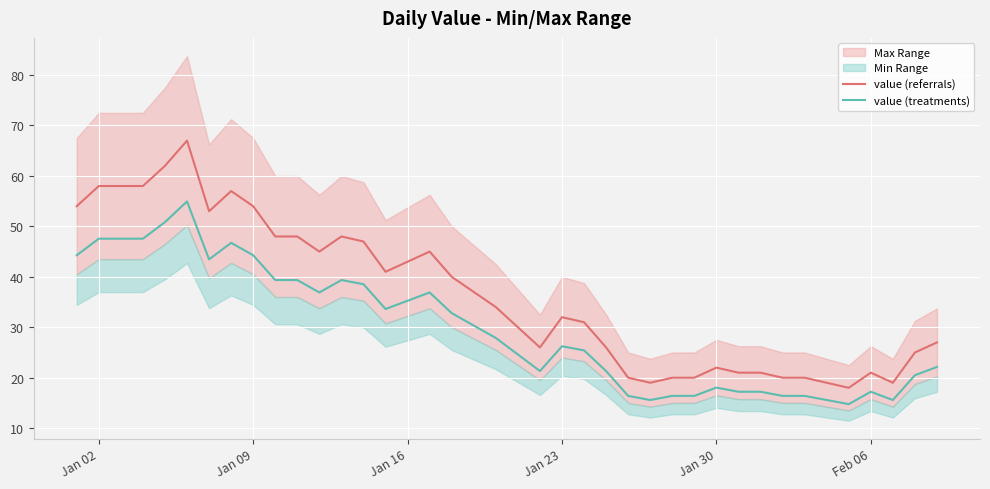

The value (treatments) series shows 11.9 at Jan 30. True or false?

False